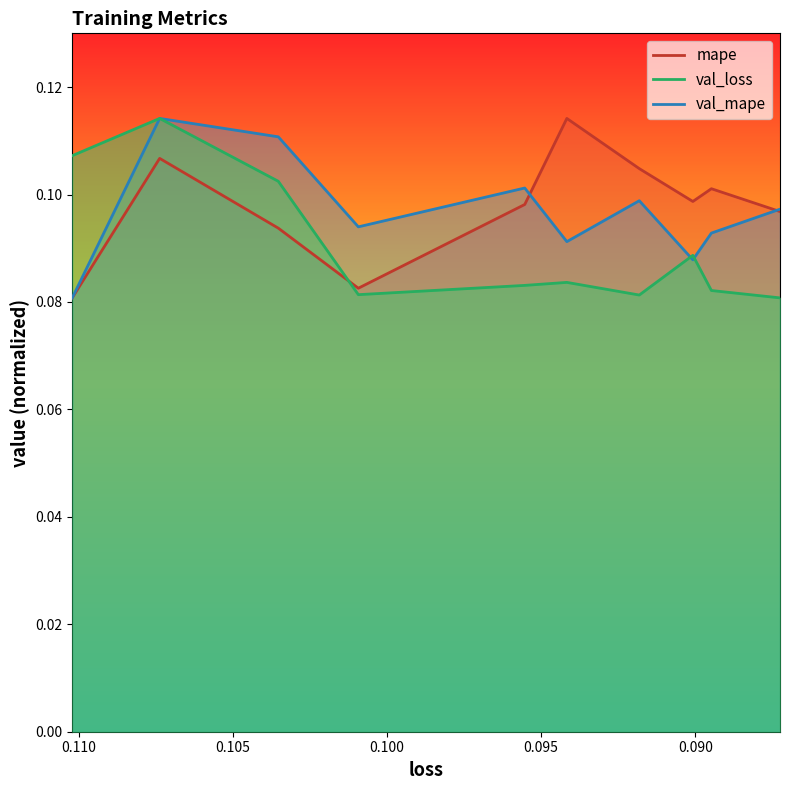

What is the label of the 5th point from the left?

0.09553208202123642